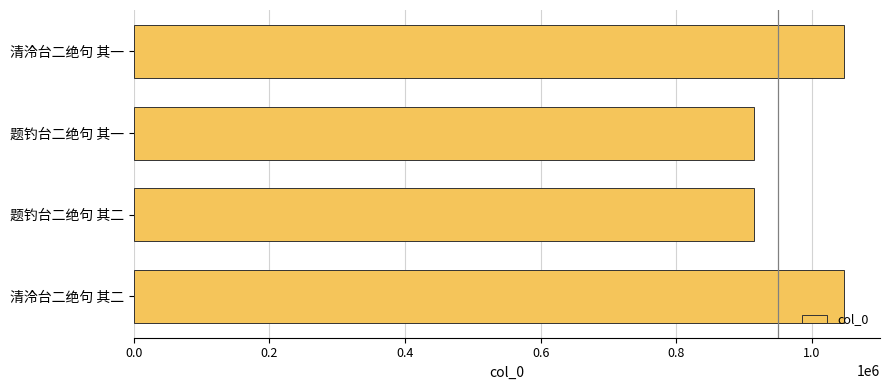

Approximately how many times larger is the value at 清泠台二绝句 其二 compared to 题钓台二绝句 其二?

1.1